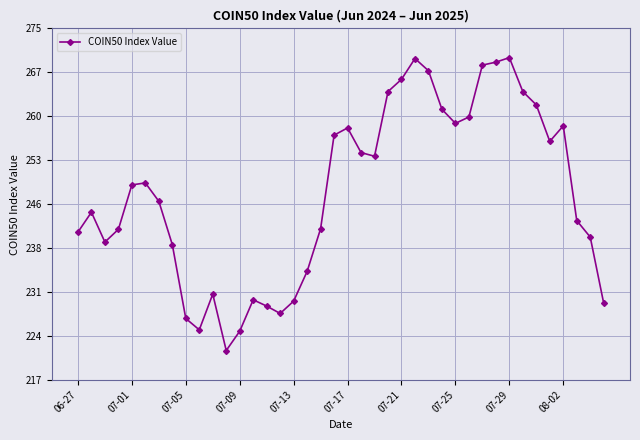

What is the sum of all values?

9898.8